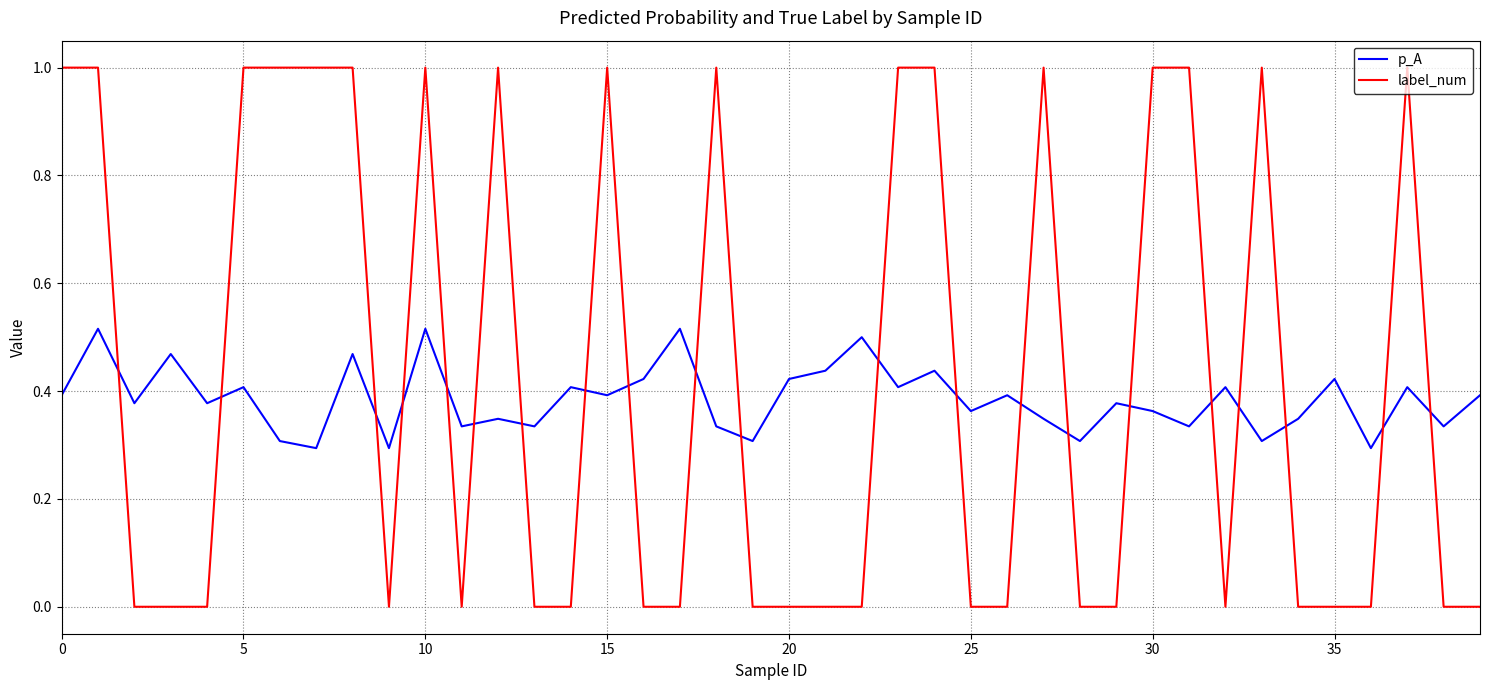

What are all the series names shown in the legend?

p_A, label_num